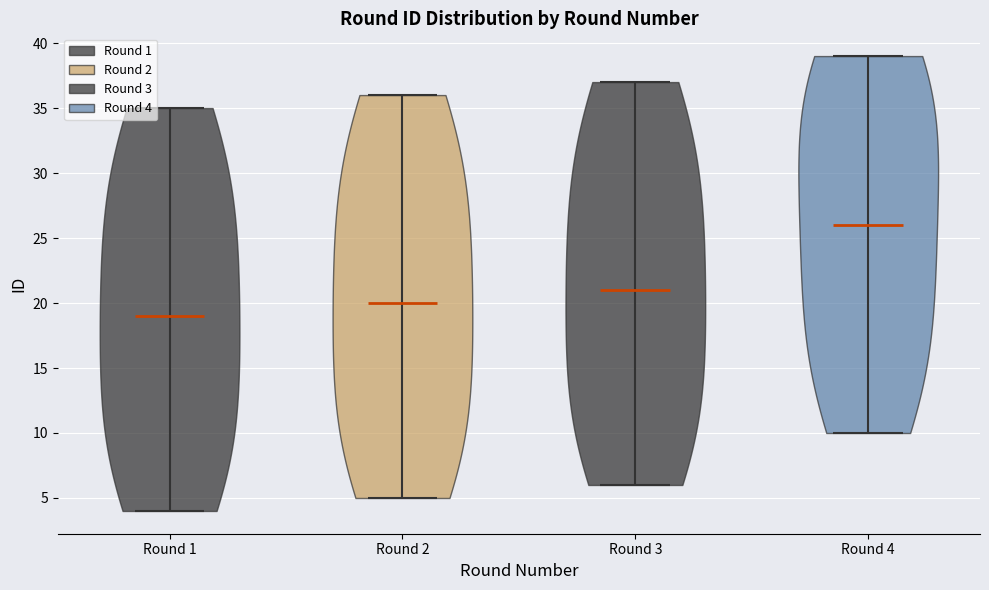

Which violin has the highest median line?

Round 4